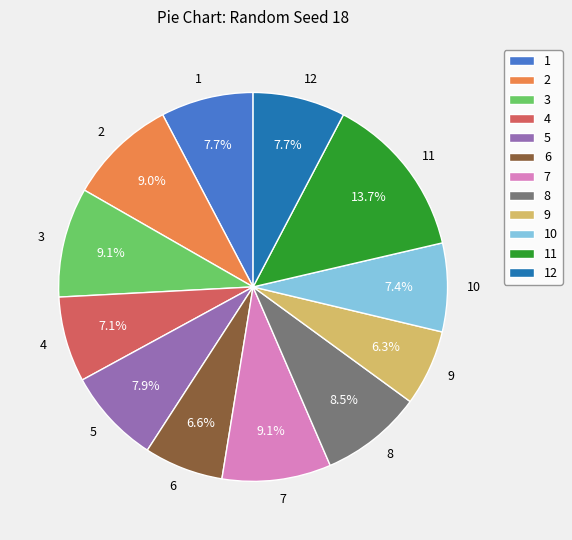

To the nearest percent, what portion does 4 represent?

7%